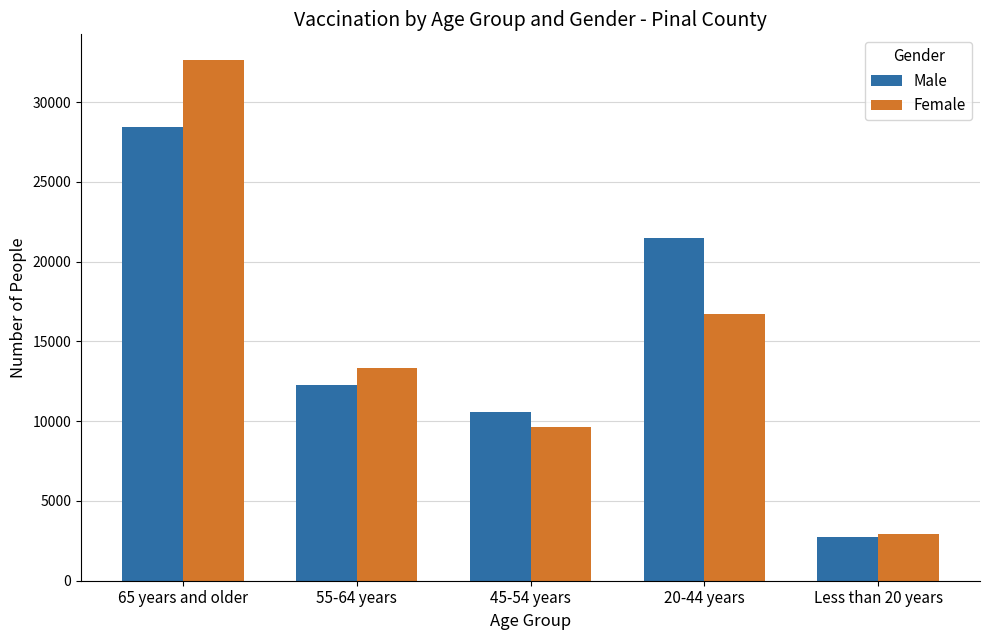

What position from the left is Less than 20 years?

5